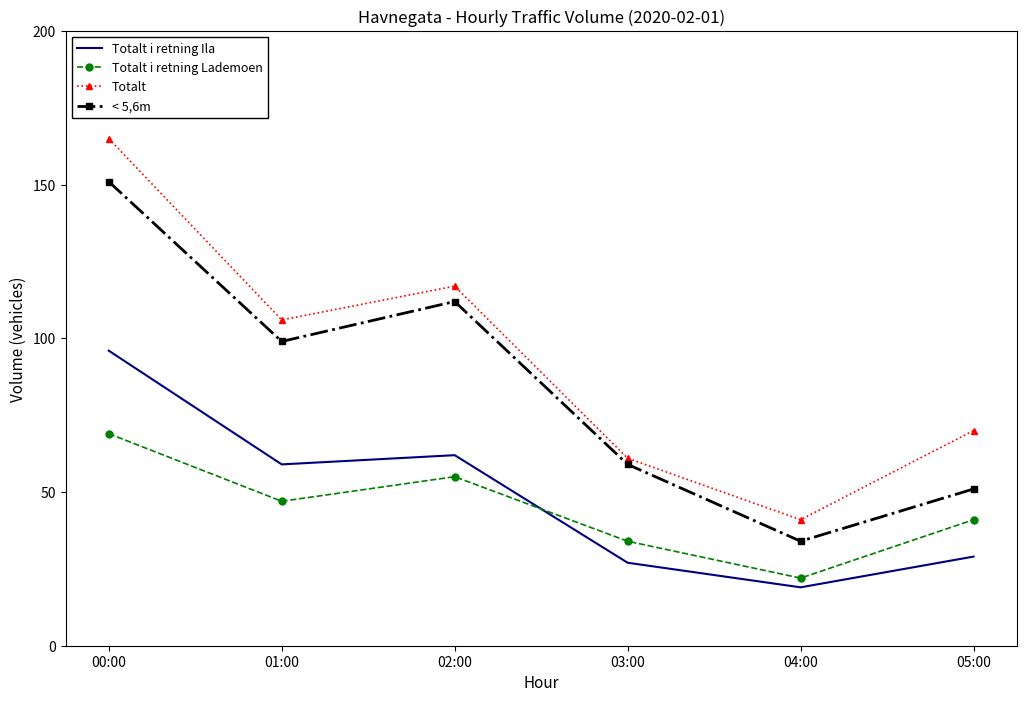

How many interior local peaks does the Totalt i retning Lademoen series have?

1